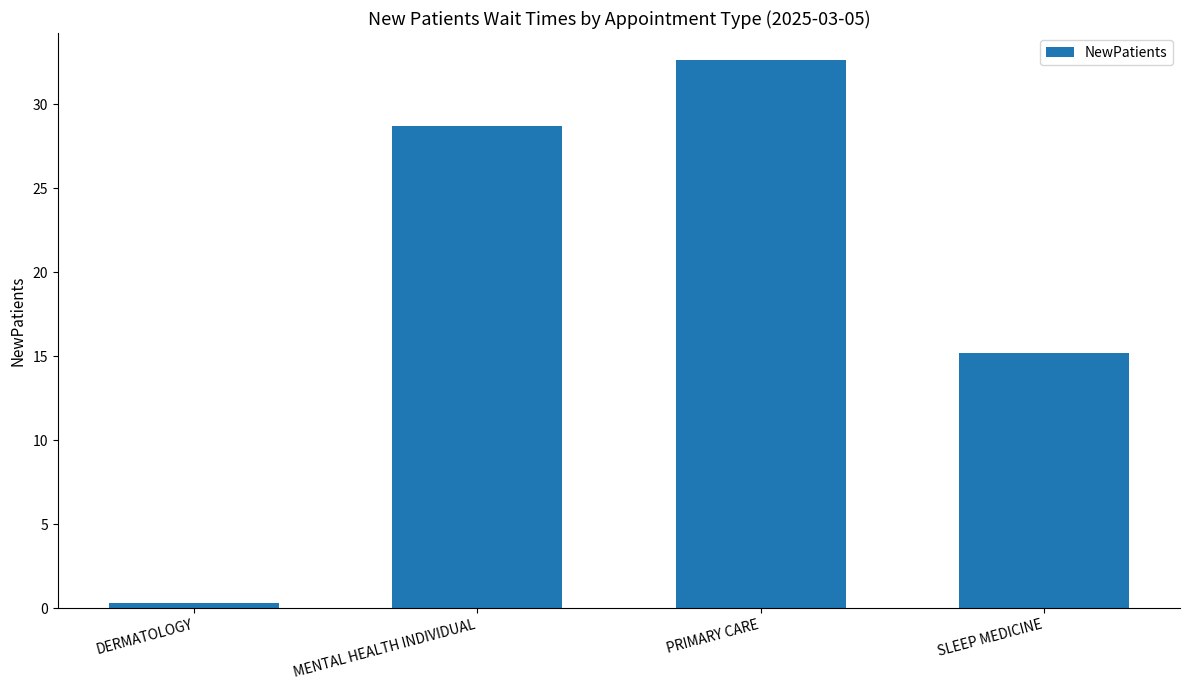

What is the value of the 4th bar from the left?

15.2